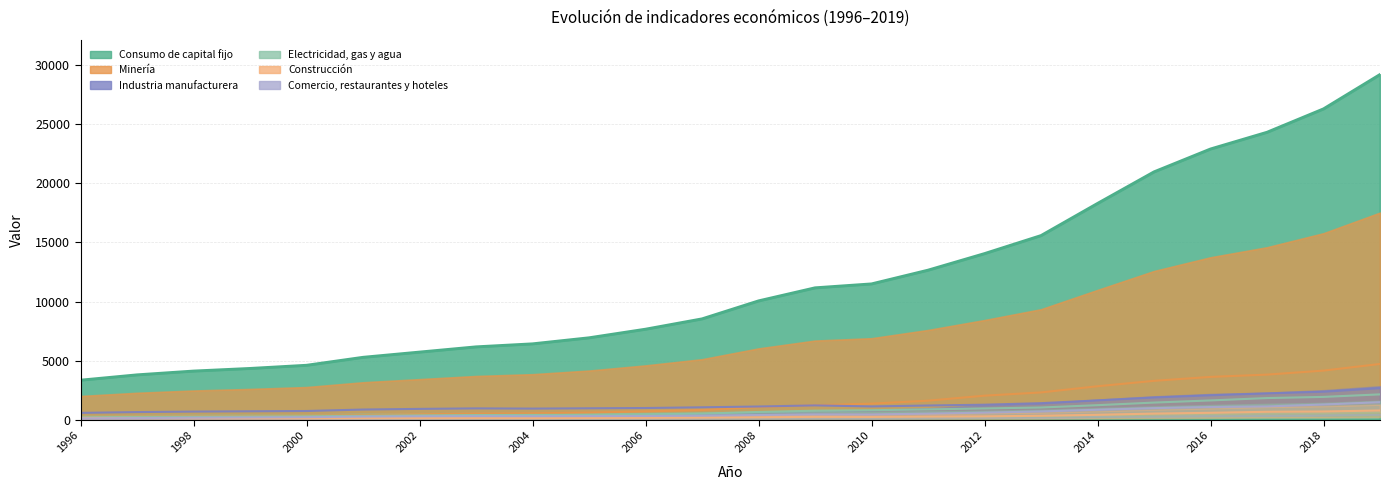

What is the average value of the Comercio, restaurantes y hoteles series?

542